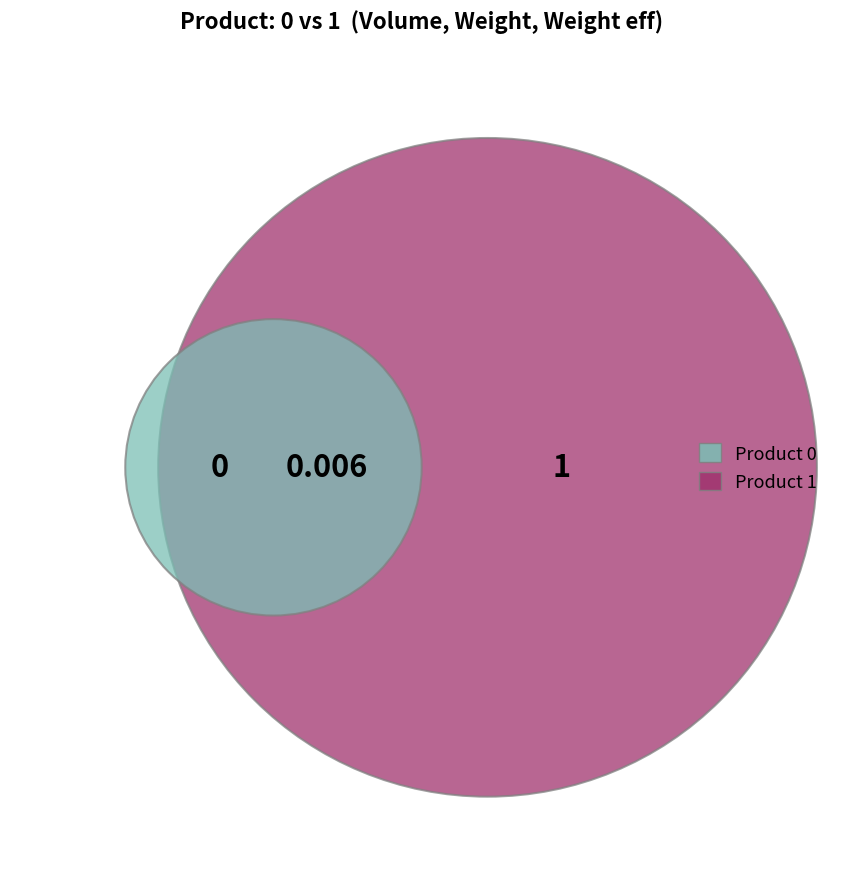

Which slice represents more than half of the pie?

1